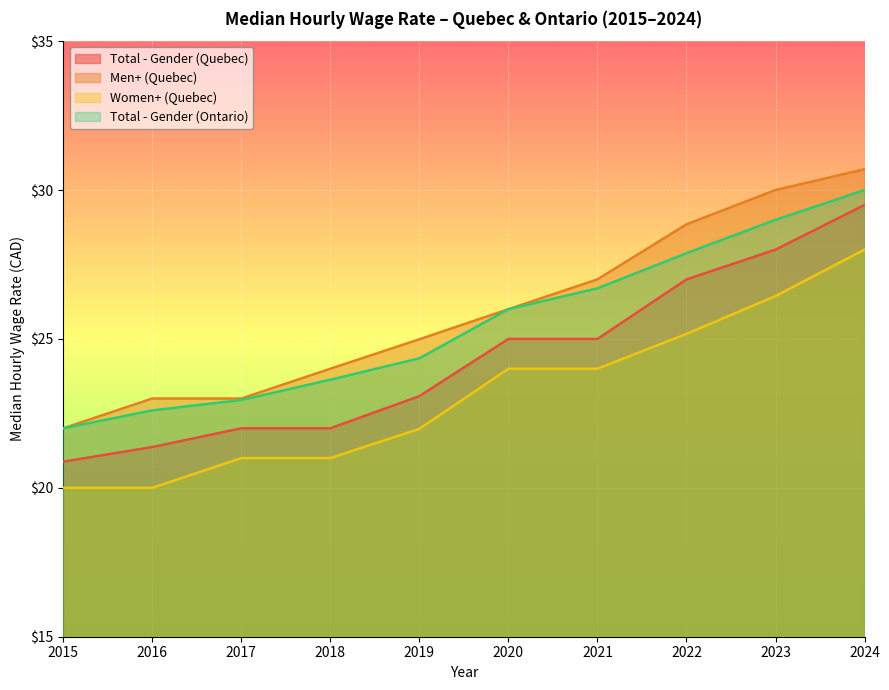

Between 2022 and 2017, which is larger?

2022